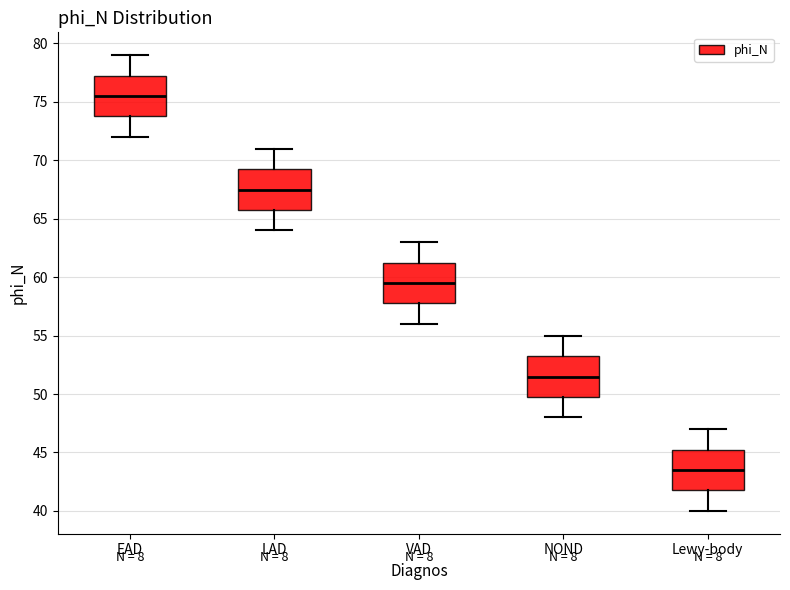

Where does the median line of the box for EAD sit on the y-axis? The values are not printed on the chart, so give them approximately, as read against the axis.

75.5